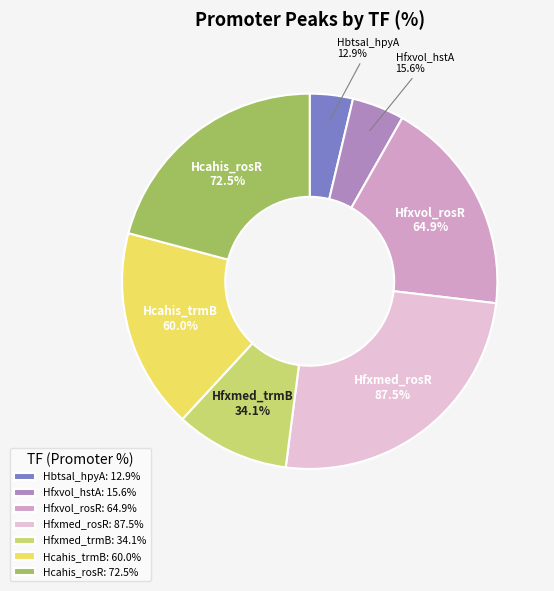

Is it true that Hcahis_rosR is 11% of the pie?

False